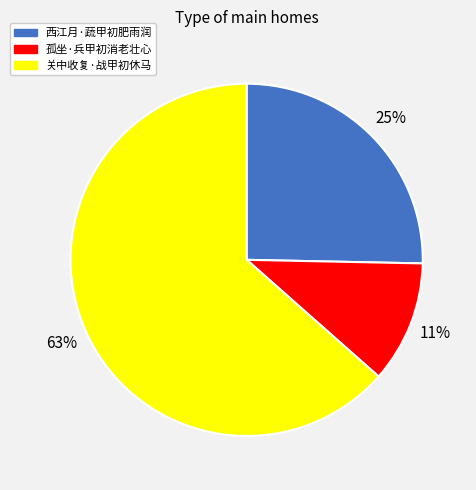

Which category accounts for the majority?

关中收复·战甲初休马